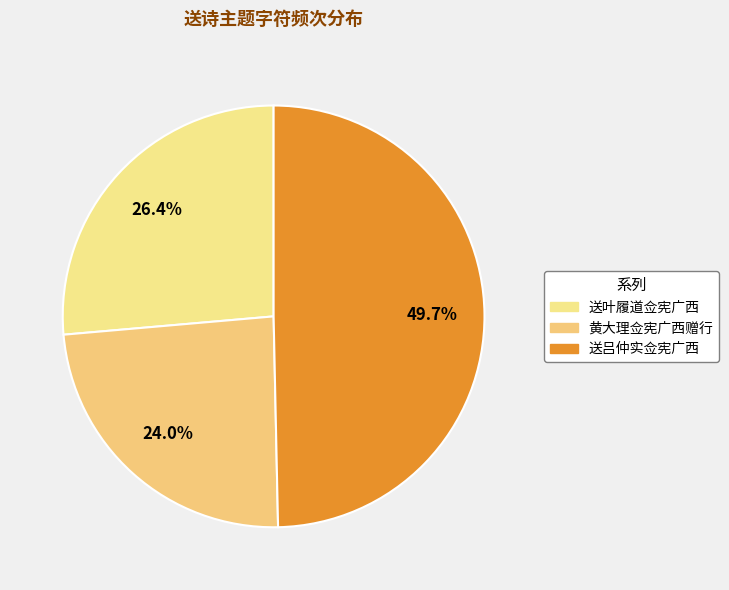

Rank the categories by value from lowest to highest.

黄大理佥宪广西赠行, 送叶履道佥宪广西, 送吕仲实佥宪广西